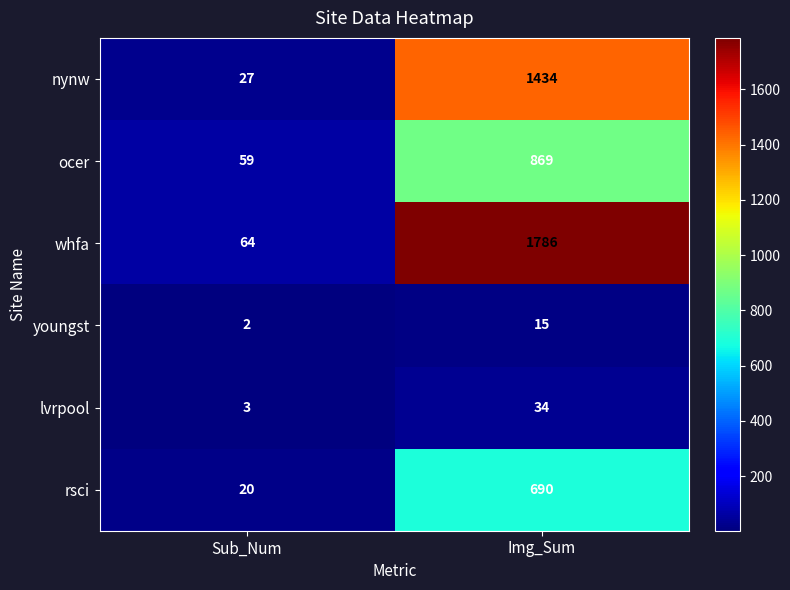

True or false: lvrpool has a value of 4 at Sub_Num.

False